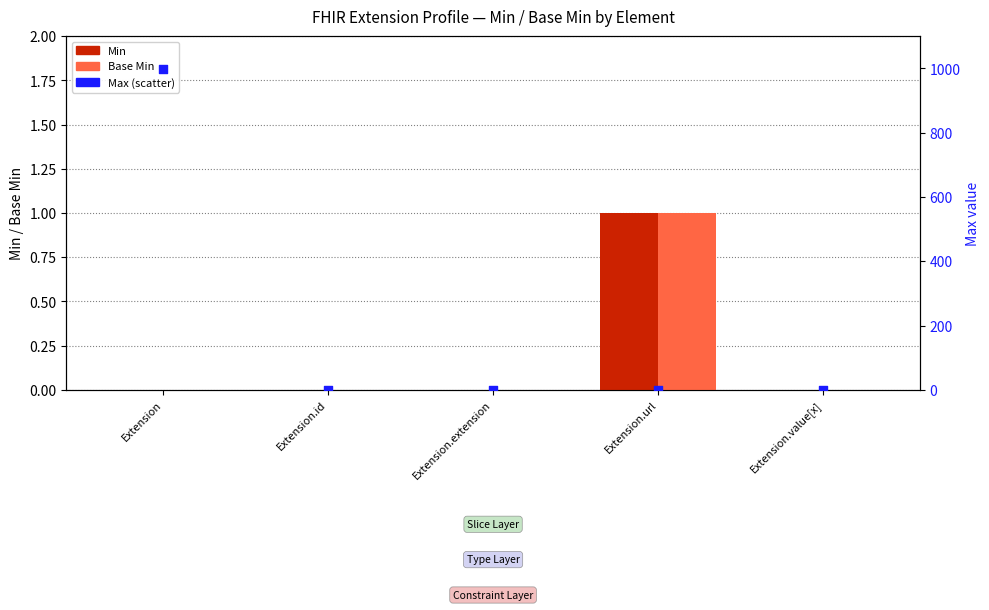

Which series has the largest Y range (max minus min)?

Max